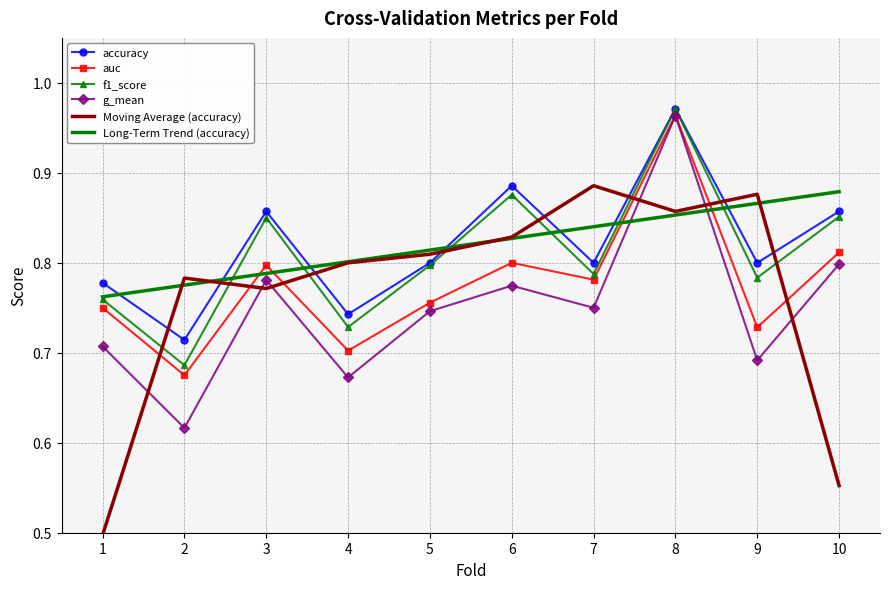

Is it true that accuracy equals 0.2 at 3?

False